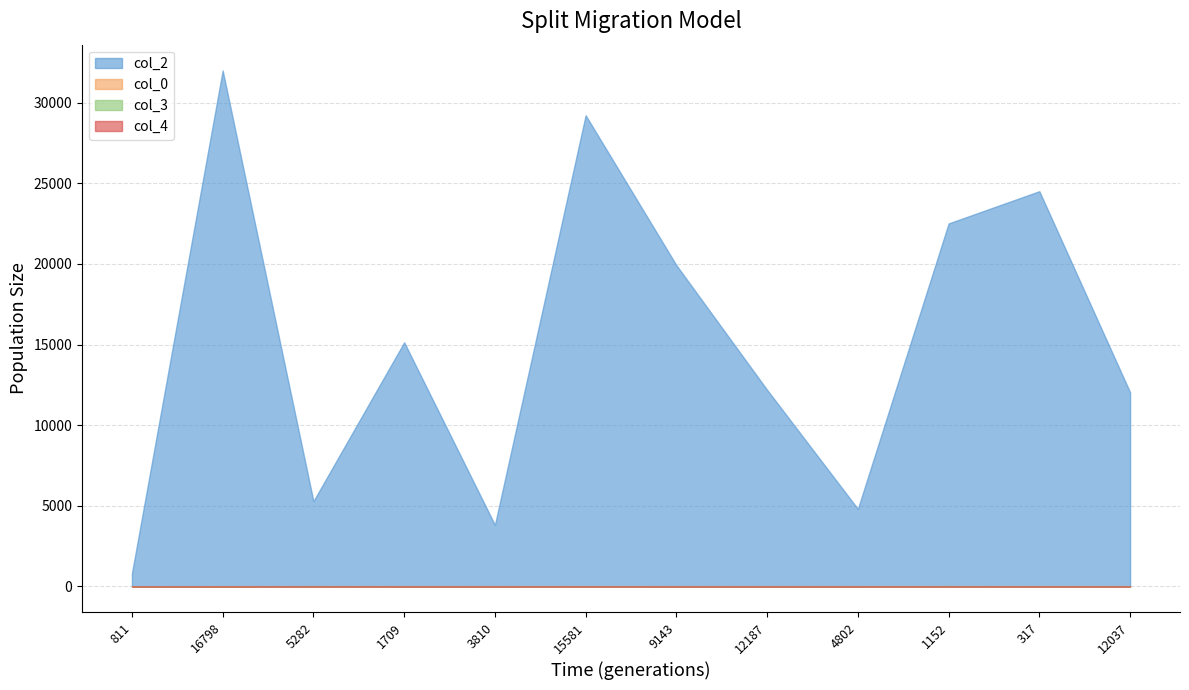

Where is the first local maximum for col_2?

16798